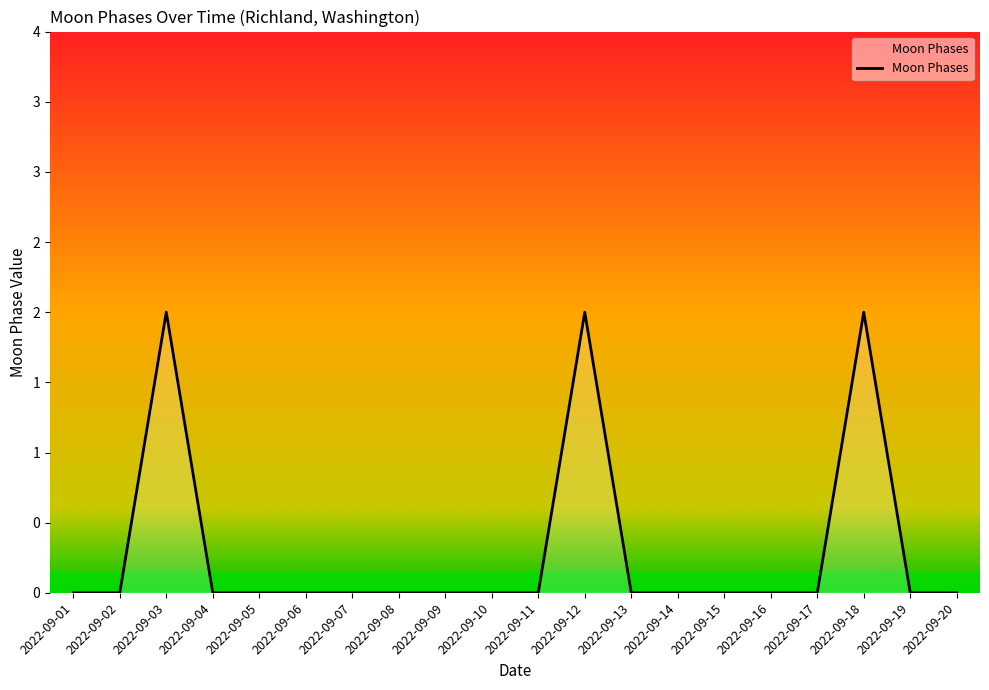

Between 2022-09-02 and 2022-09-07, which is larger?

2022-09-02